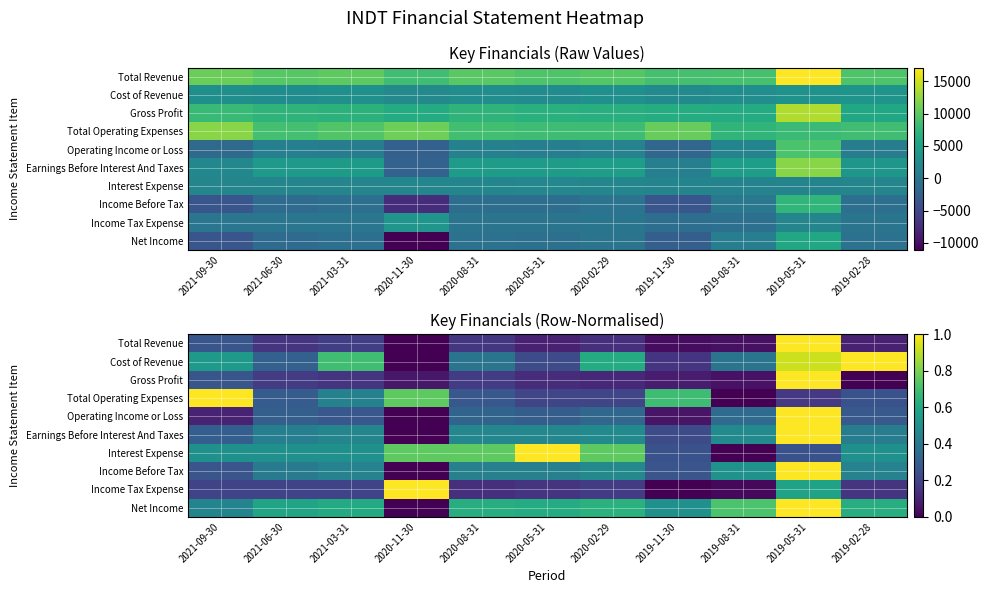

True or false: Total Operating Expenses has a value of 1.3 at 2020-11-30.

False